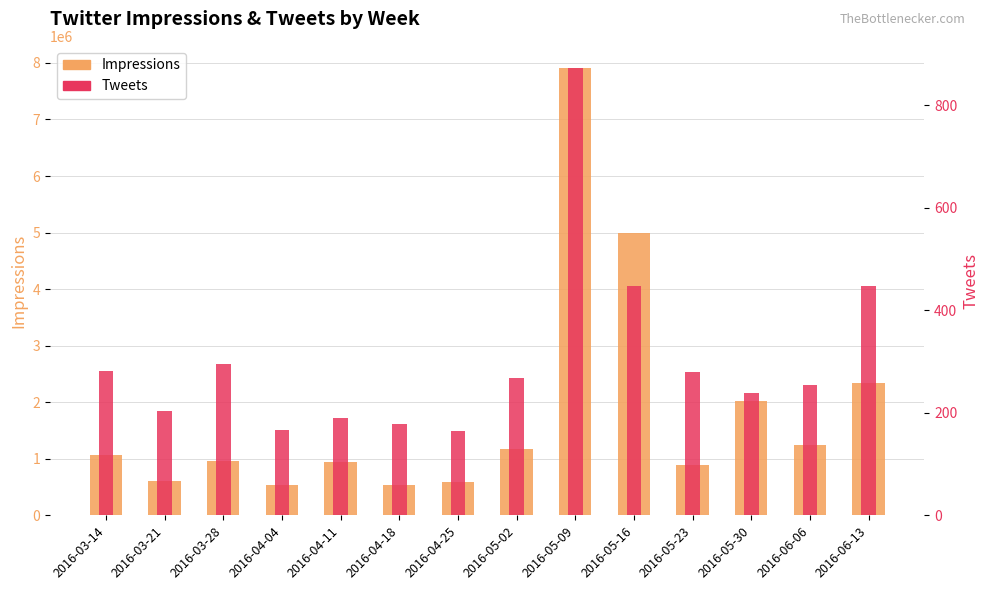

What is the approximate value of Tweets at 2016-03-14?

282